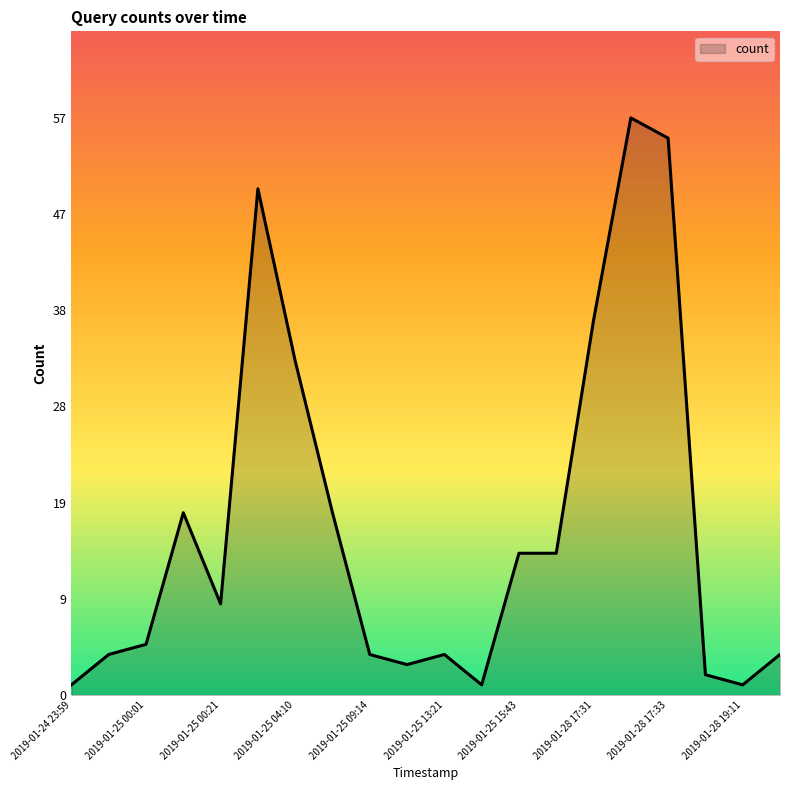

Does the chart display data point markers on the line(s)?

No